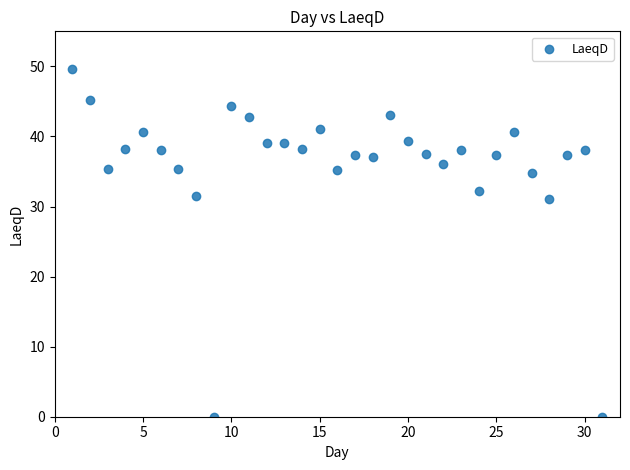

What is the range of Y values (max minus min)?

49.6